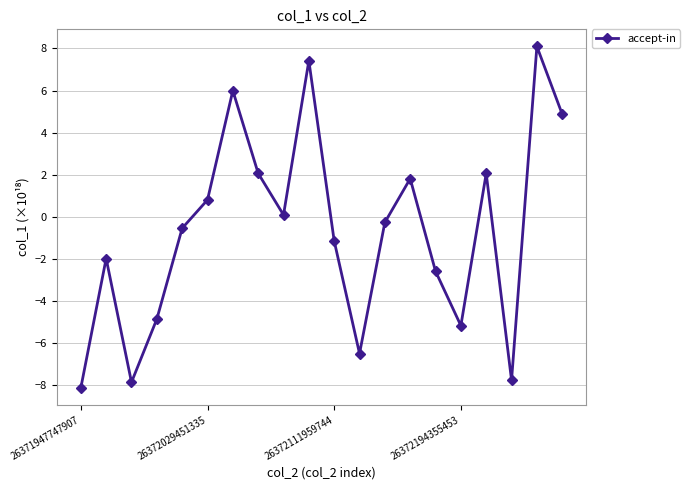

True or false: there are more than 0 points higher than both neighbors.

True